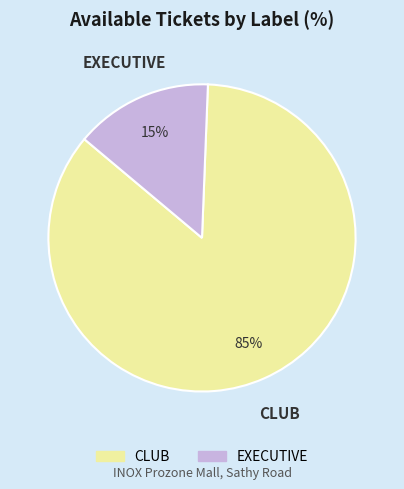

To the nearest percent, what portion does CLUB represent?

85%